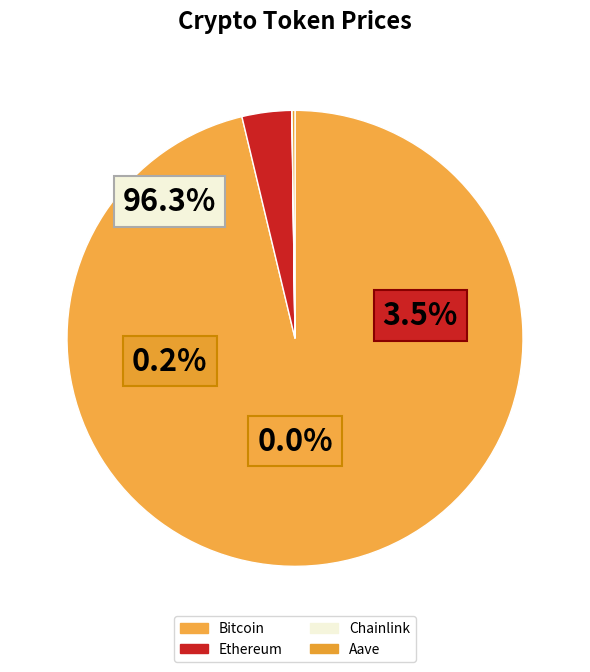

What percentage is the Ethereum slice, to the nearest percent?

4%